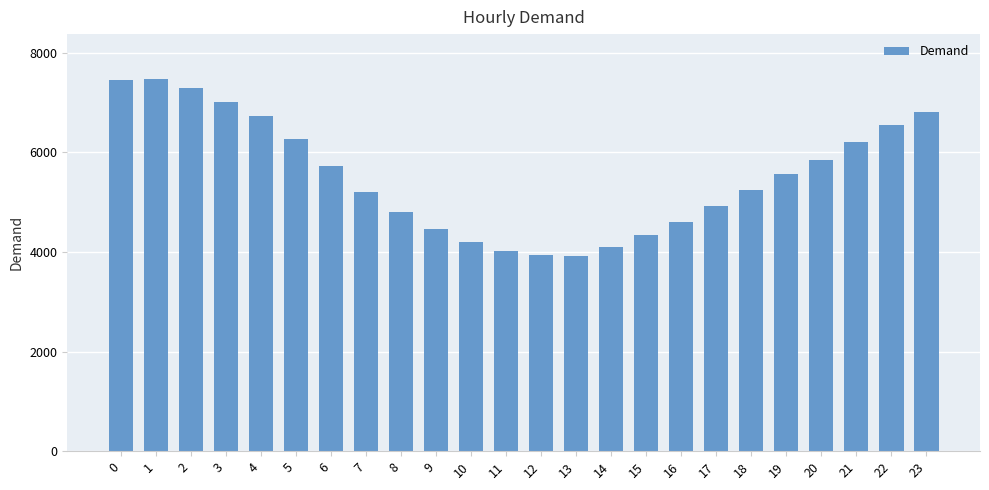

What is the sum of the values at 21 and 4?

12930